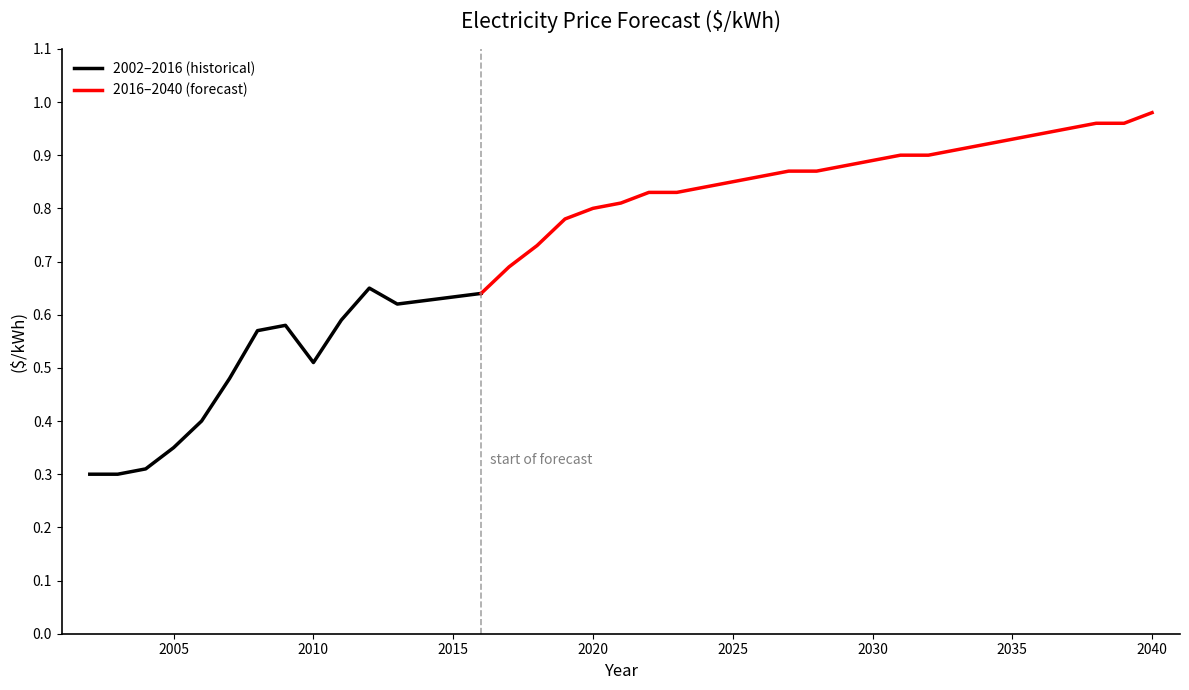

What is the difference between the maximum and minimum values?

0.7